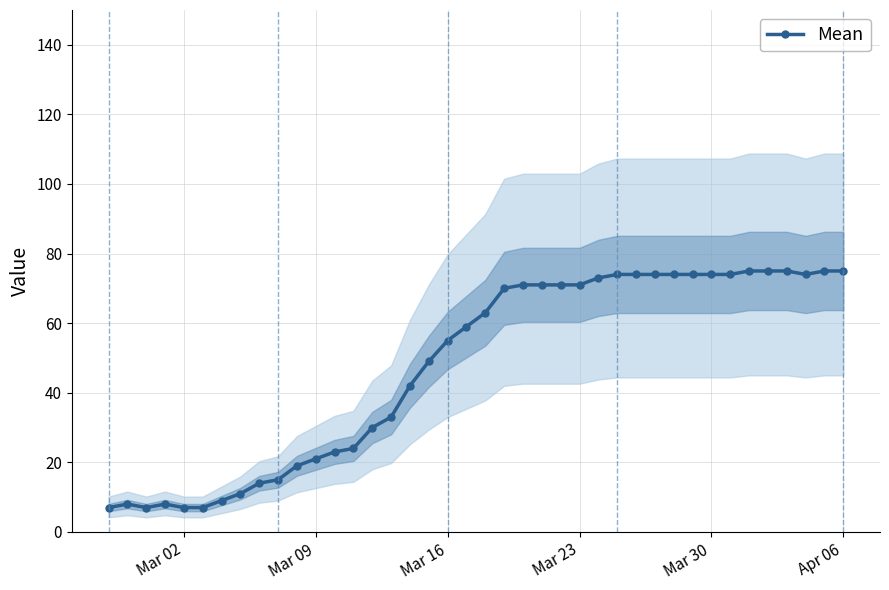

Reading left to right, transcribe all the data shown in this chart.

7	8	7	8	7	7	9	11	14	15	19	21	23	24	30	33	42	49	55	59	63	70	71	71	71	71	73	74	74	74	74	74	74	74	75	75	75	74	75	75